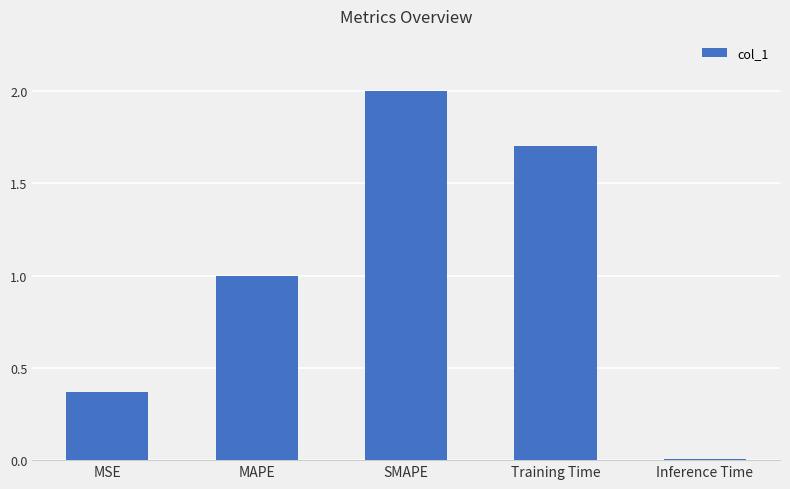

At which label does the data first exceed 1?

MAPE